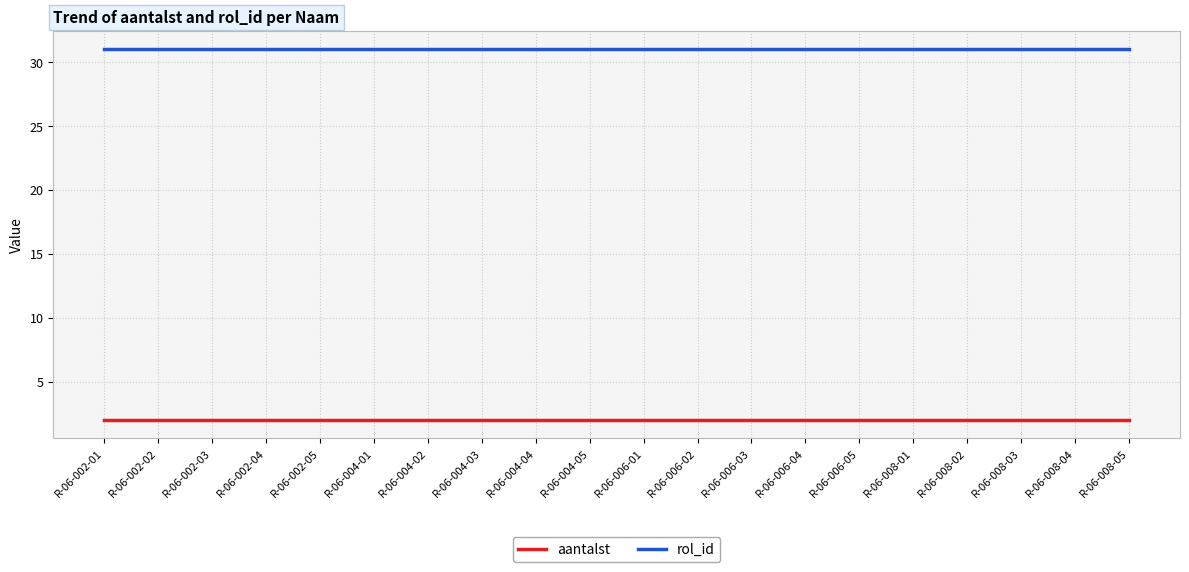

What is the spread (max minus min) of values at R-06-006-04?

29